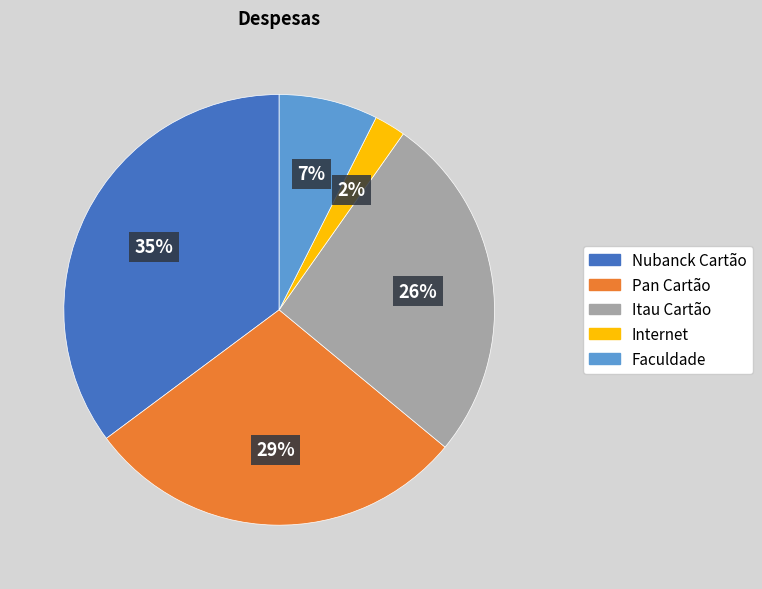

Which has a higher value, Pan Cartão or Faculdade?

Pan Cartão